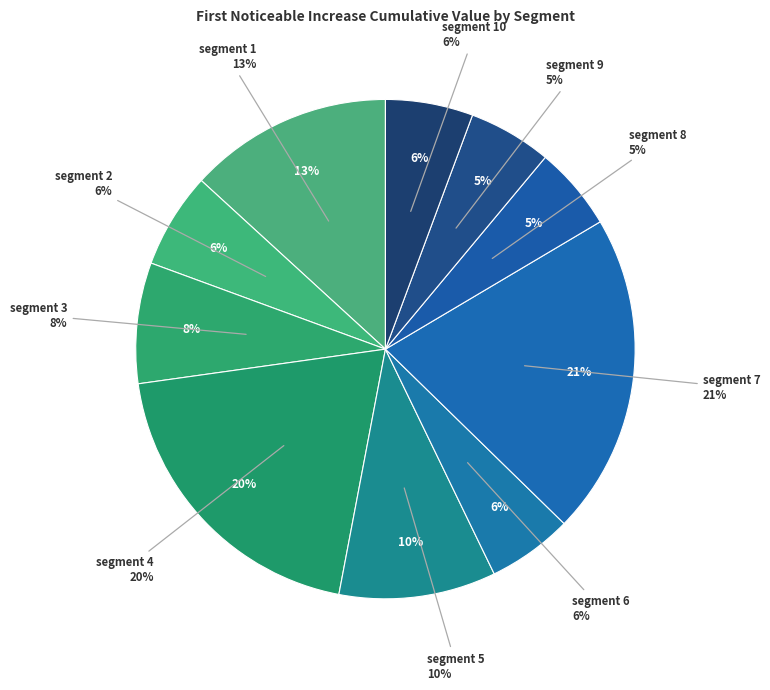

To the nearest percent, what is the average slice percentage?

10%